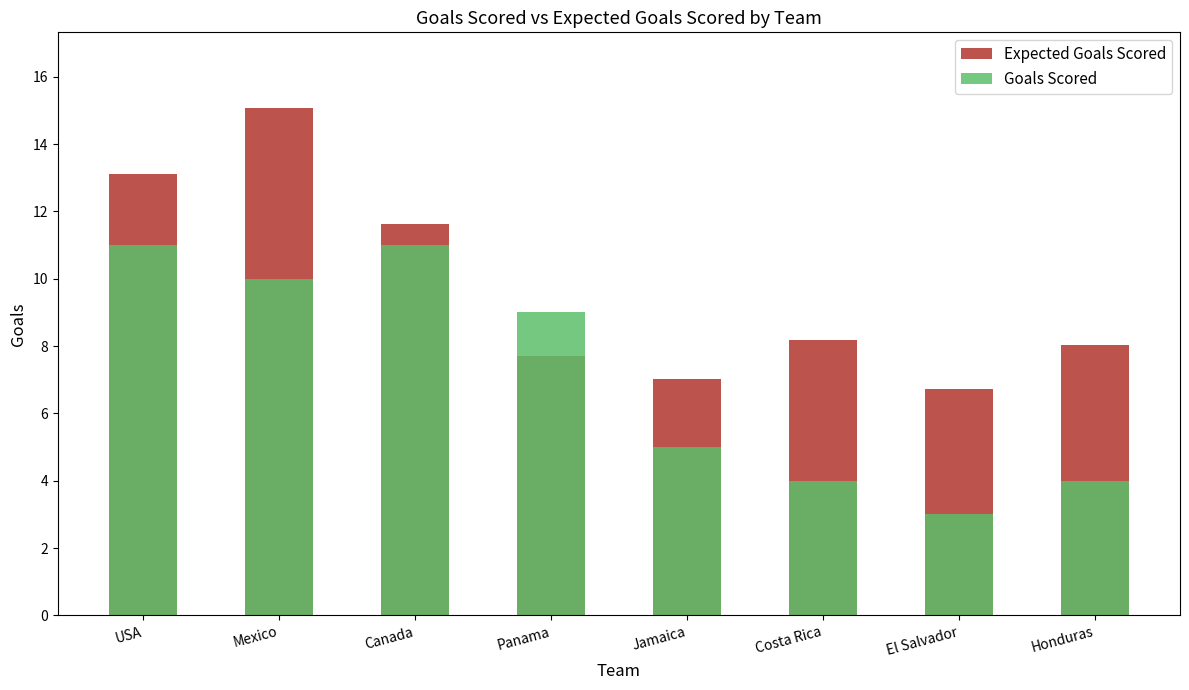

Where is Expected Goals Scored nearest to the value 10?

Canada